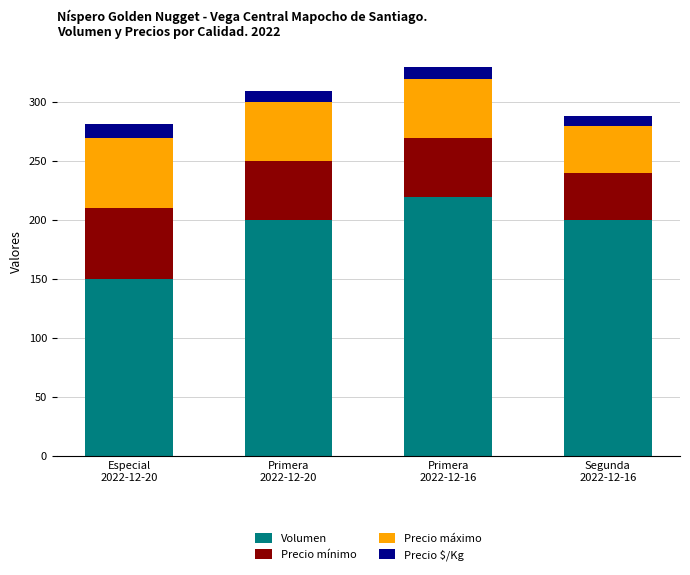

What is the lowest value of the Volumen series?

150